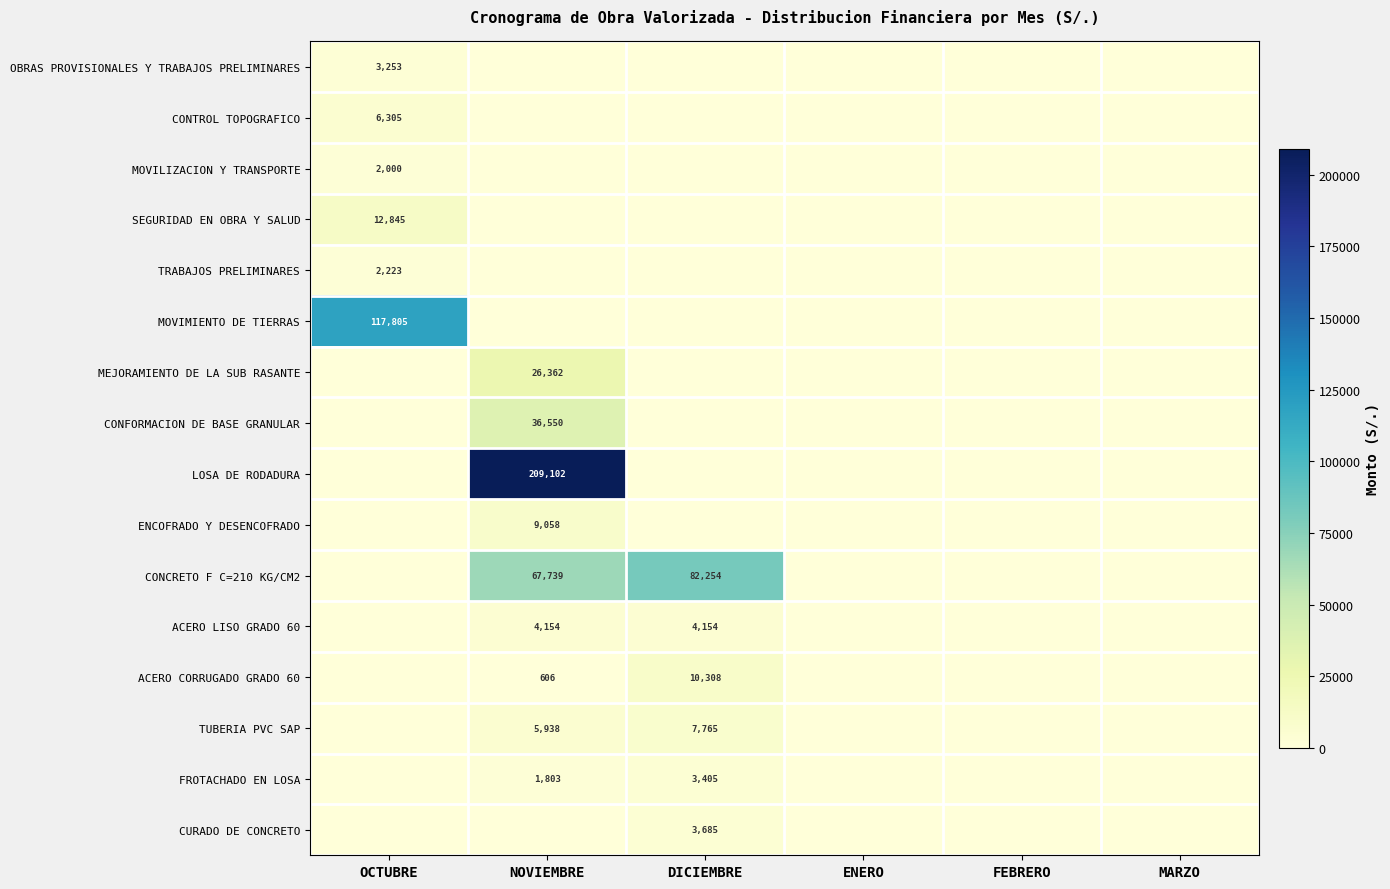

The value of ACERO LISO GRADO 60 at DICIEMBRE is 2478. True or false?

False